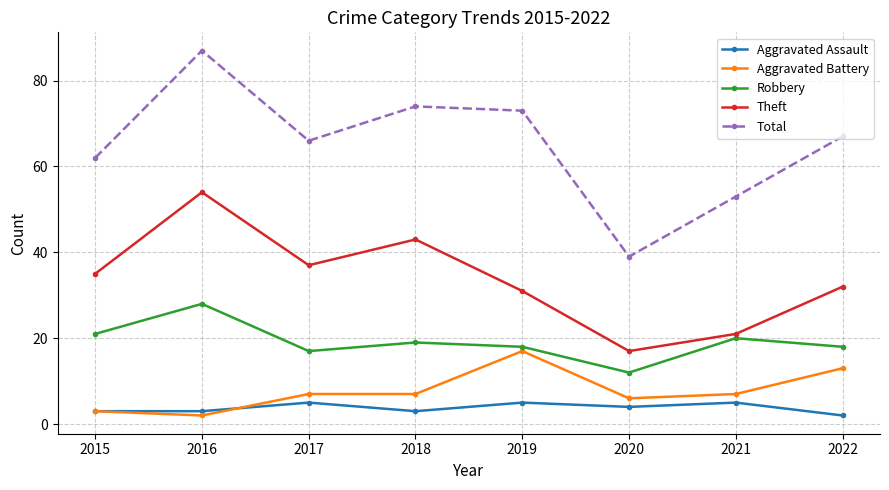

What is the approximate value of Total at 2022, to the nearest 10?

70